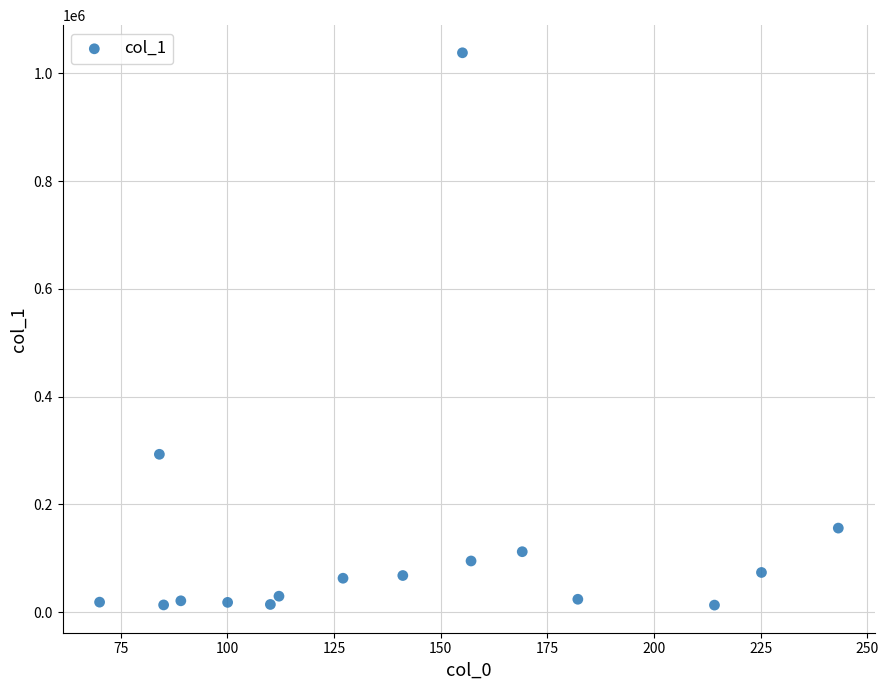

What is the range of Y values (max minus min)?

1025151.3